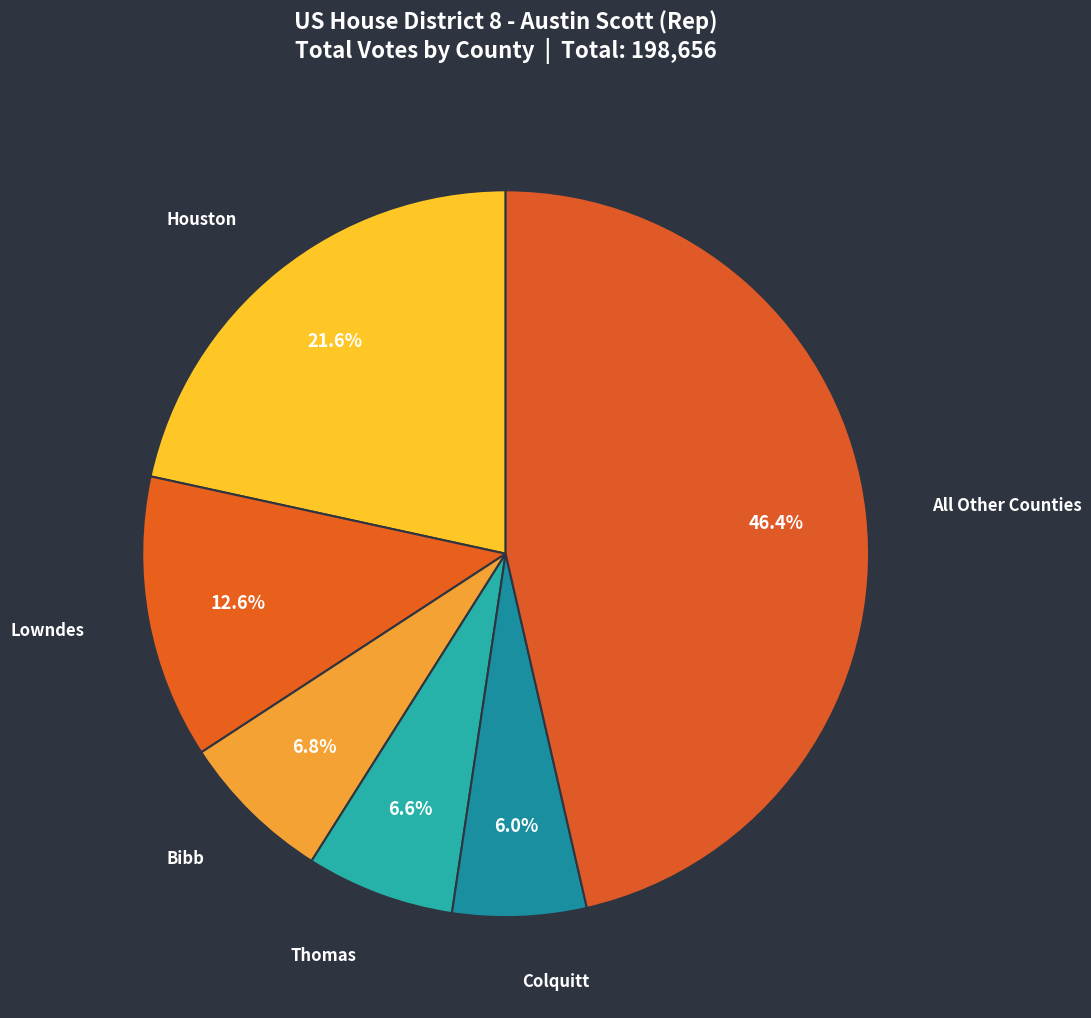

Is there any slice that represents more than half of the pie?

No